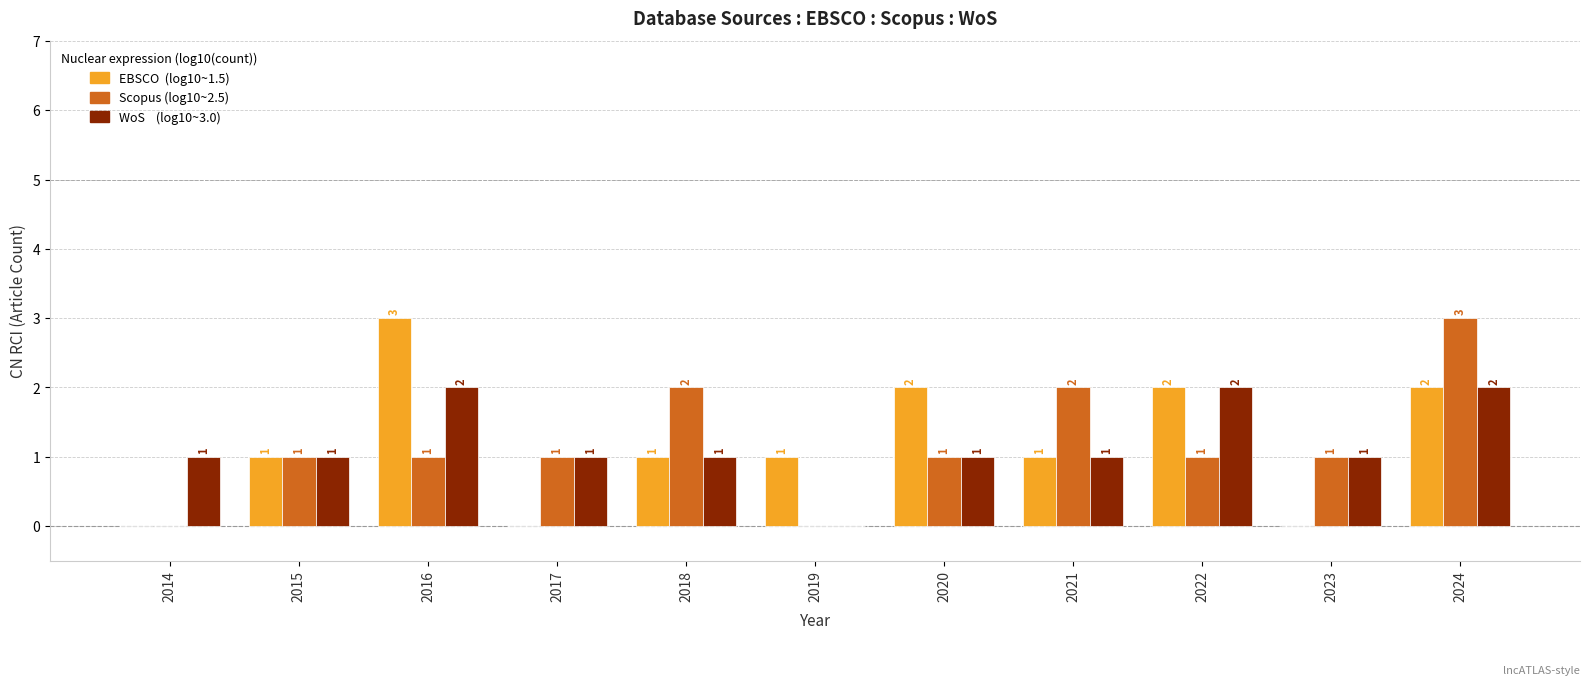

At which category is the sum across all series the highest?

2024